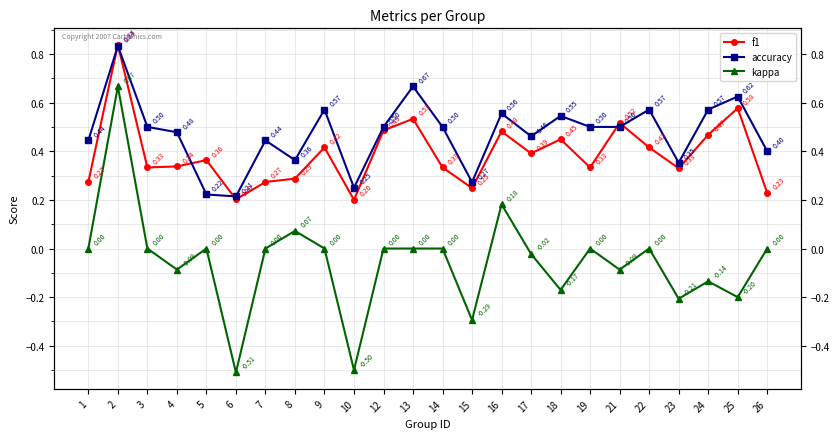

Reading left to right, list all the values displayed in this chart.

f1: 1=0.3	2=0.8	3=0.3	4=0.3	5=0.4	6=0.2	7=0.3	8=0.3	9=0.4	10=0.2	12=0.5	13=0.5	14=0.3	15=0.2	16=0.5	17=0.4	18=0.4	19=0.3	21=0.5	22=0.4	23=0.3	24=0.5	25=0.6	26=0.2
accuracy: 1=0.4	2=0.8	3=0.5	4=0.5	5=0.2	6=0.2	7=0.4	8=0.4	9=0.6	10=0.2	12=0.5	13=0.7	14=0.5	15=0.3	16=0.6	17=0.5	18=0.5	19=0.5	21=0.5	22=0.6	23=0.4	24=0.6	25=0.6	26=0.4
kappa: 1=0.0	2=0.7	3=0.0	4=-0.1	5=0.0	6=-0.5	7=0.0	8=0.1	9=0.0	10=-0.5	12=0.0	13=0.0	14=0.0	15=-0.3	16=0.2	17=-0.0	18=-0.2	19=0.0	21=-0.1	22=0.0	23=-0.2	24=-0.1	25=-0.2	26=0.0